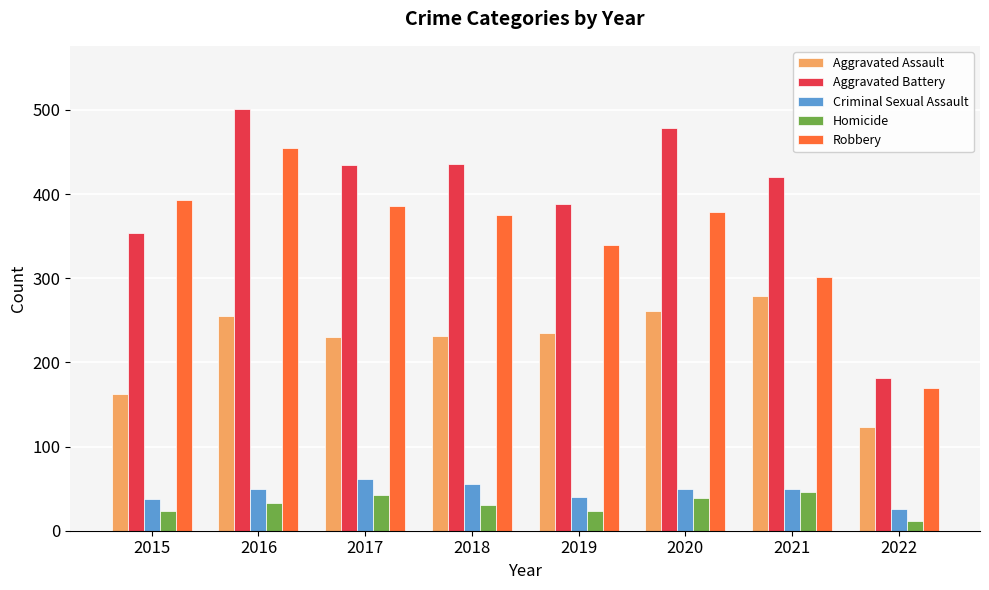

How many data points does each series have?

8